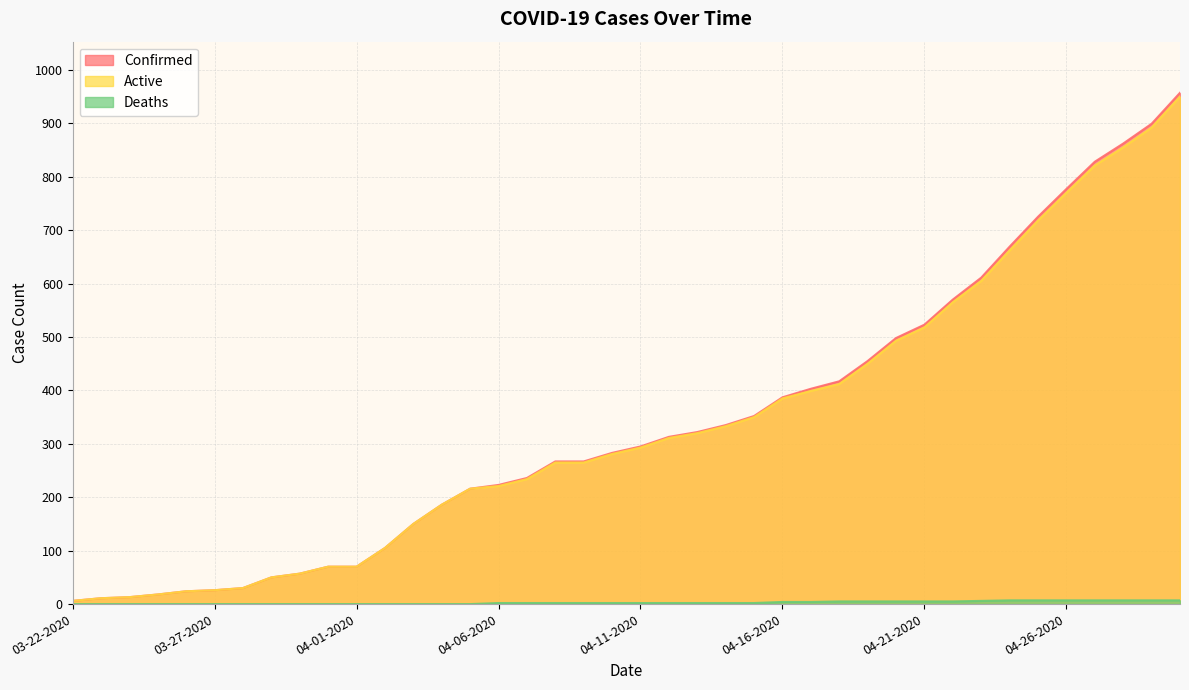

Which series has the largest total across all categories?

Confirmed